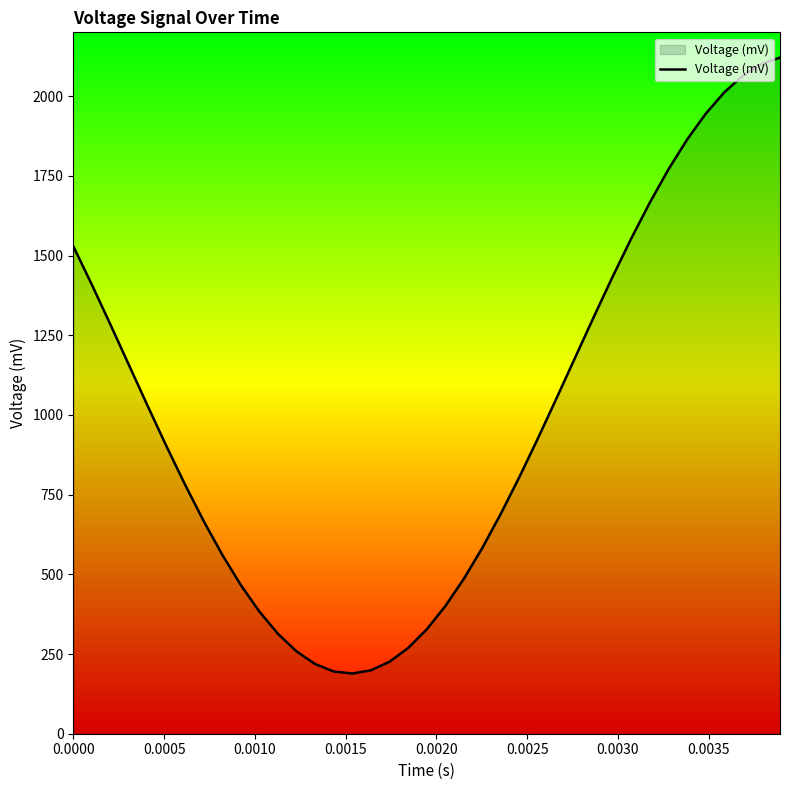

What is the smallest value displayed?

188.8